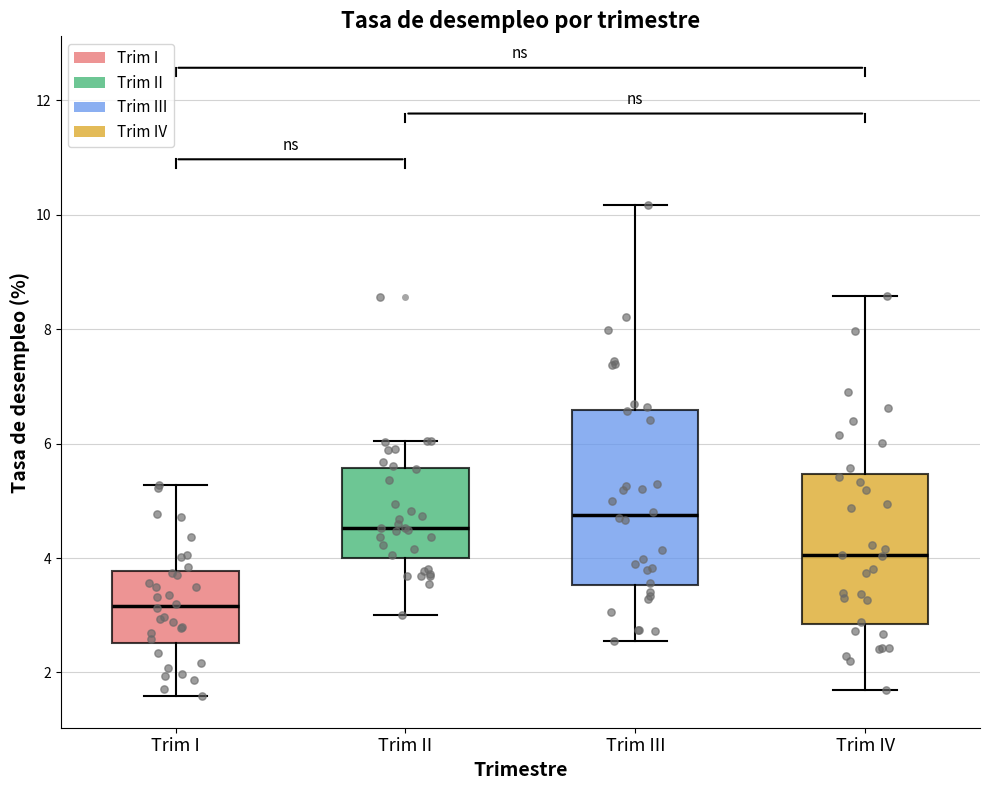

Which box has the lowest median line?

Trim I